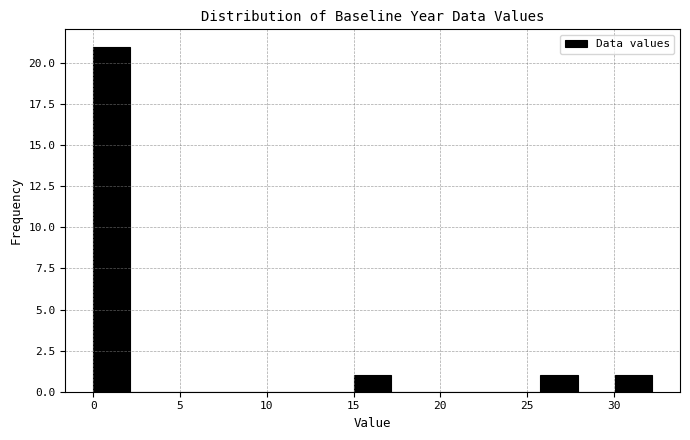

Reading left to right, list every bar in this chart as the range it spans on the x-axis followed by its height. Neither the bar edges nor the heights are printed on the chart, so give them approximately, as read against the axes.

0.0 to 2.0: 21
2.0 to 4.5: 0
4.5 to 6.5: 0
6.5 to 8.5: 0
8.5 to 10.5: 0
10.5 to 13.0: 0
13.0 to 15.0: 0
15.0 to 17.0: 1
17.0 to 19.5: 0
19.5 to 21.5: 0
21.5 to 23.5: 0
23.5 to 26.0: 0
26.0 to 28.0: 1
28.0 to 30.0: 0
30.0 to 32.0: 1